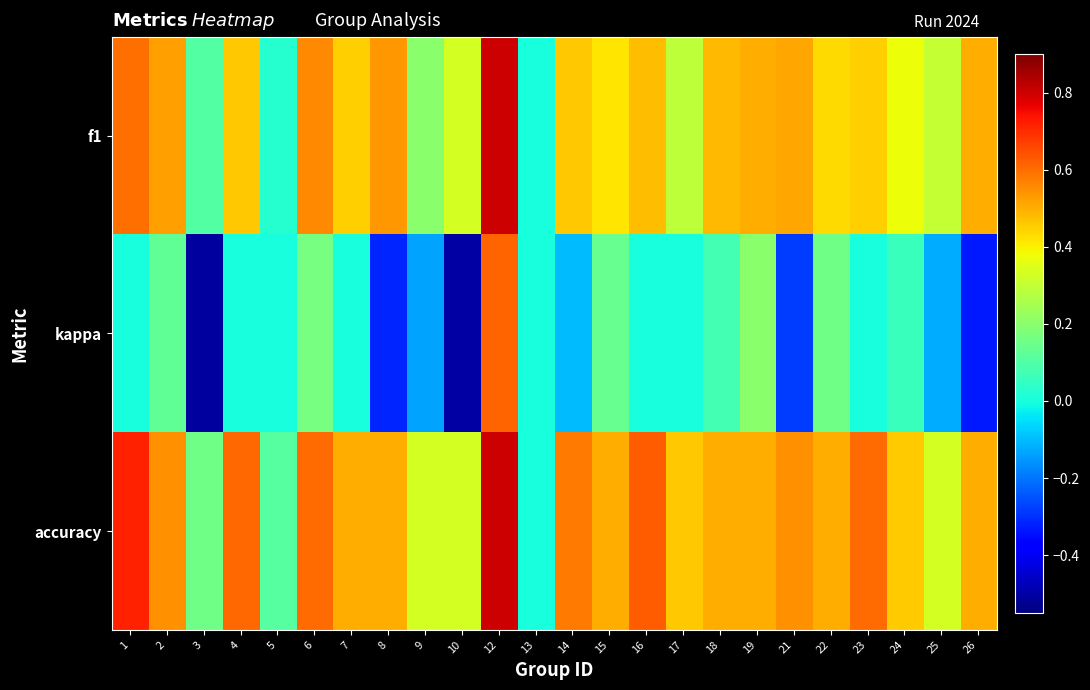

How many categories are shown in the chart?

24